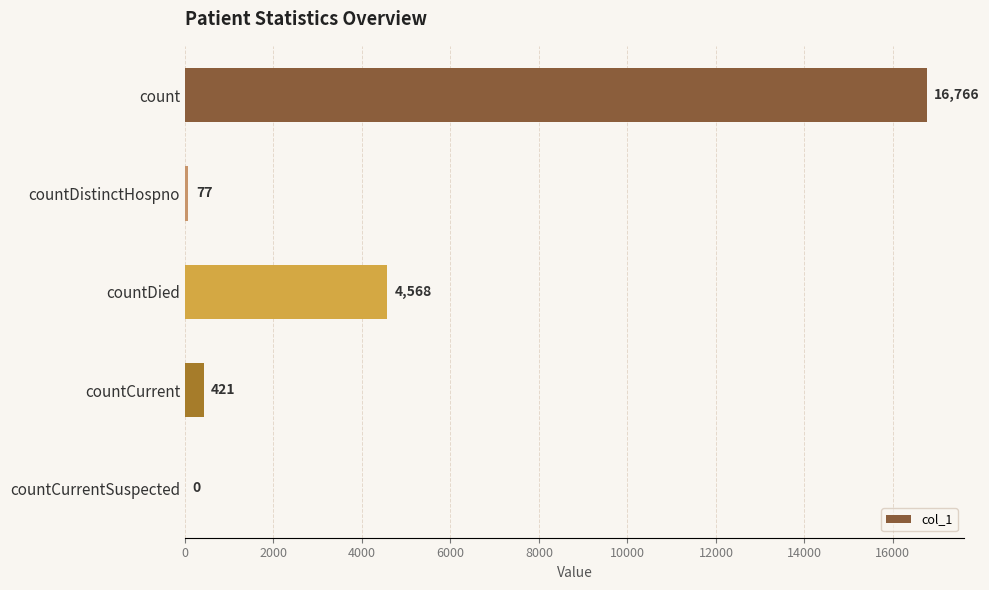

The chart shows a value of 4568 at countDied. True or false?

True